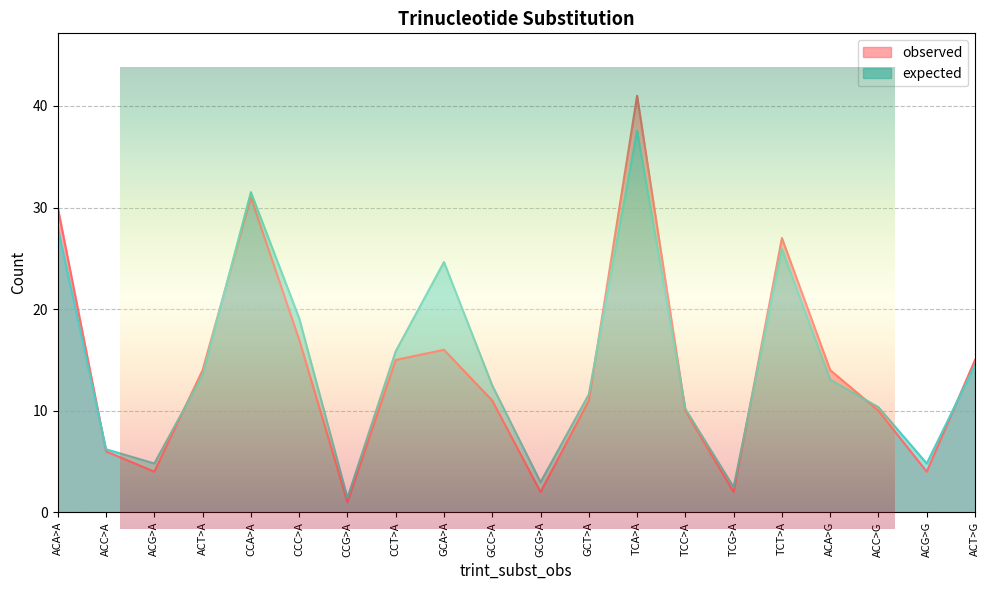

Reading left to right, transcribe all the data shown in this chart.

observed: 30.0	6.0	4.0	14.0	31.0	17.0	1.0	15.0	16.0	11.0	2.0	11.0	41.0	10.0	2.0	27.0	14.0	10.0	4.0	15.0
expected: 28.0	6.2	4.8	13.5	31.5	19.1	1.4	15.9	24.6	12.5	3.0	11.6	37.6	10.2	2.5	25.9	13.1	10.3	4.8	14.5